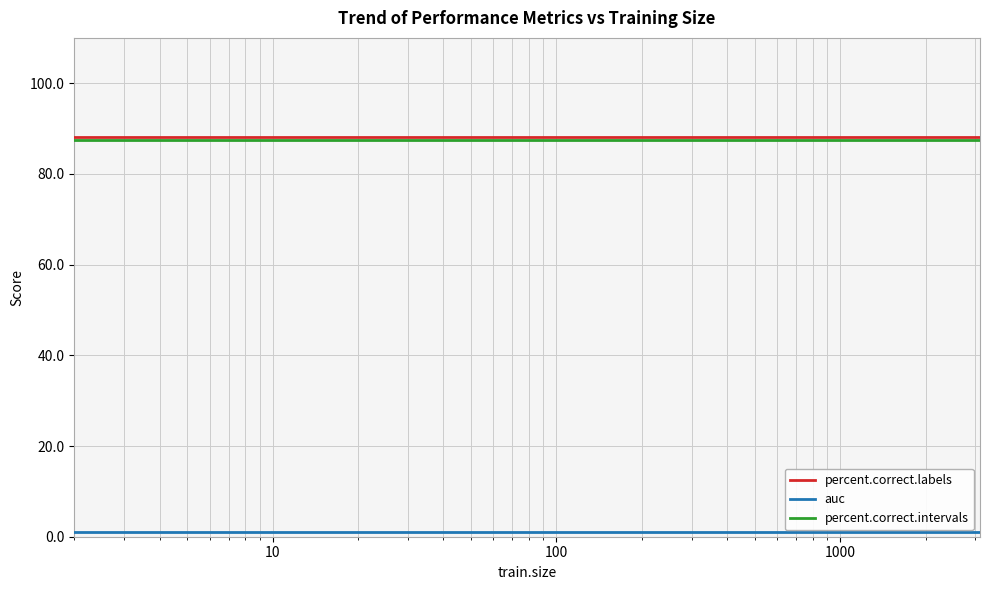

What is the lowest value of the percent.correct.intervals series?

87.4